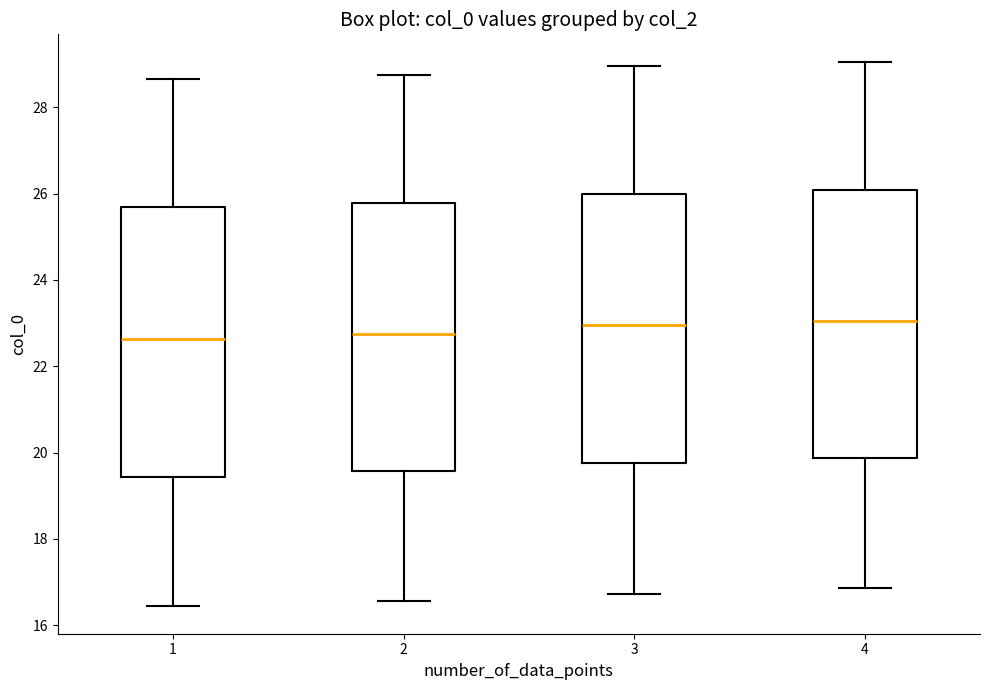

Where is the upper edge of the box at x = 4 on the y-axis? The values are not printed on the chart, so give them approximately, as read against the axis.

26.0